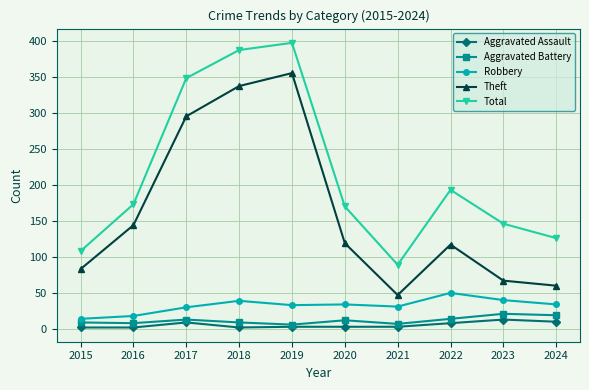

True or false: Theft and Robbery cross at least once.

False